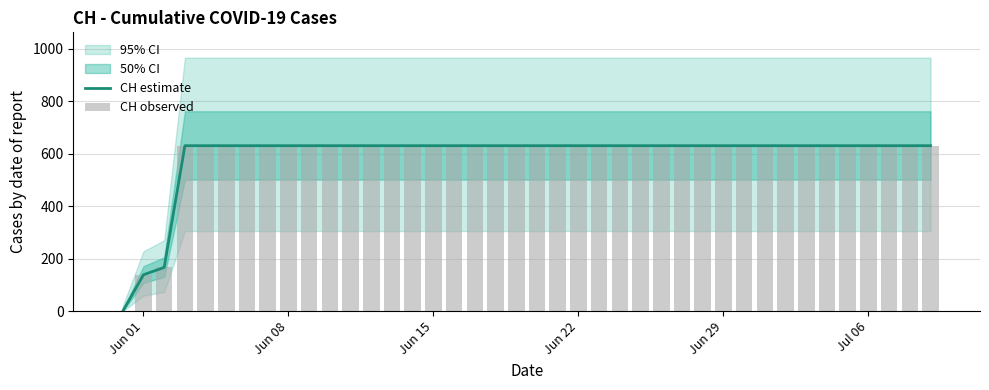

What position from the left is Jun 08?

9